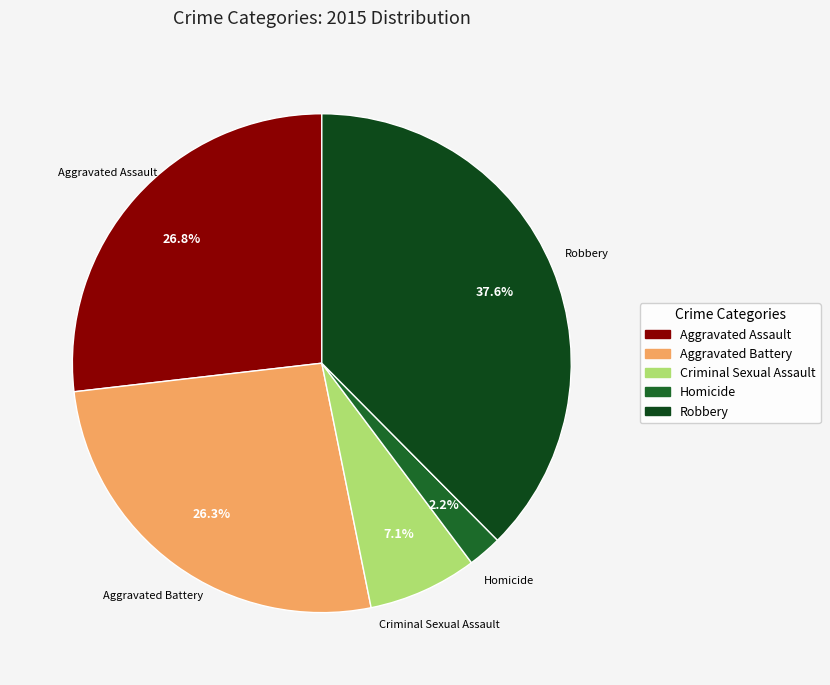

What is the ratio of the value at Aggravated Battery to the value at Criminal Sexual Assault?

3.7